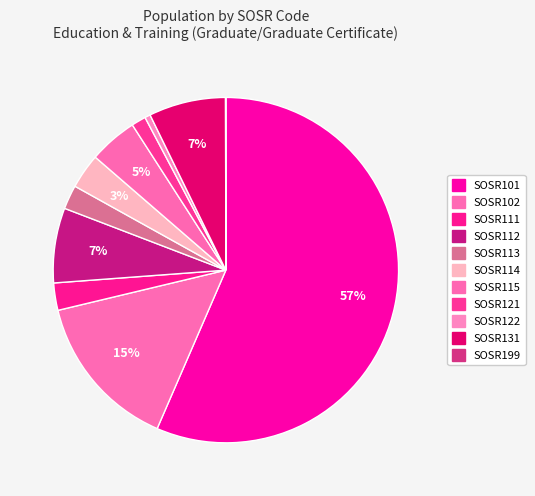

Is there any slice that represents more than half of the pie?

Yes